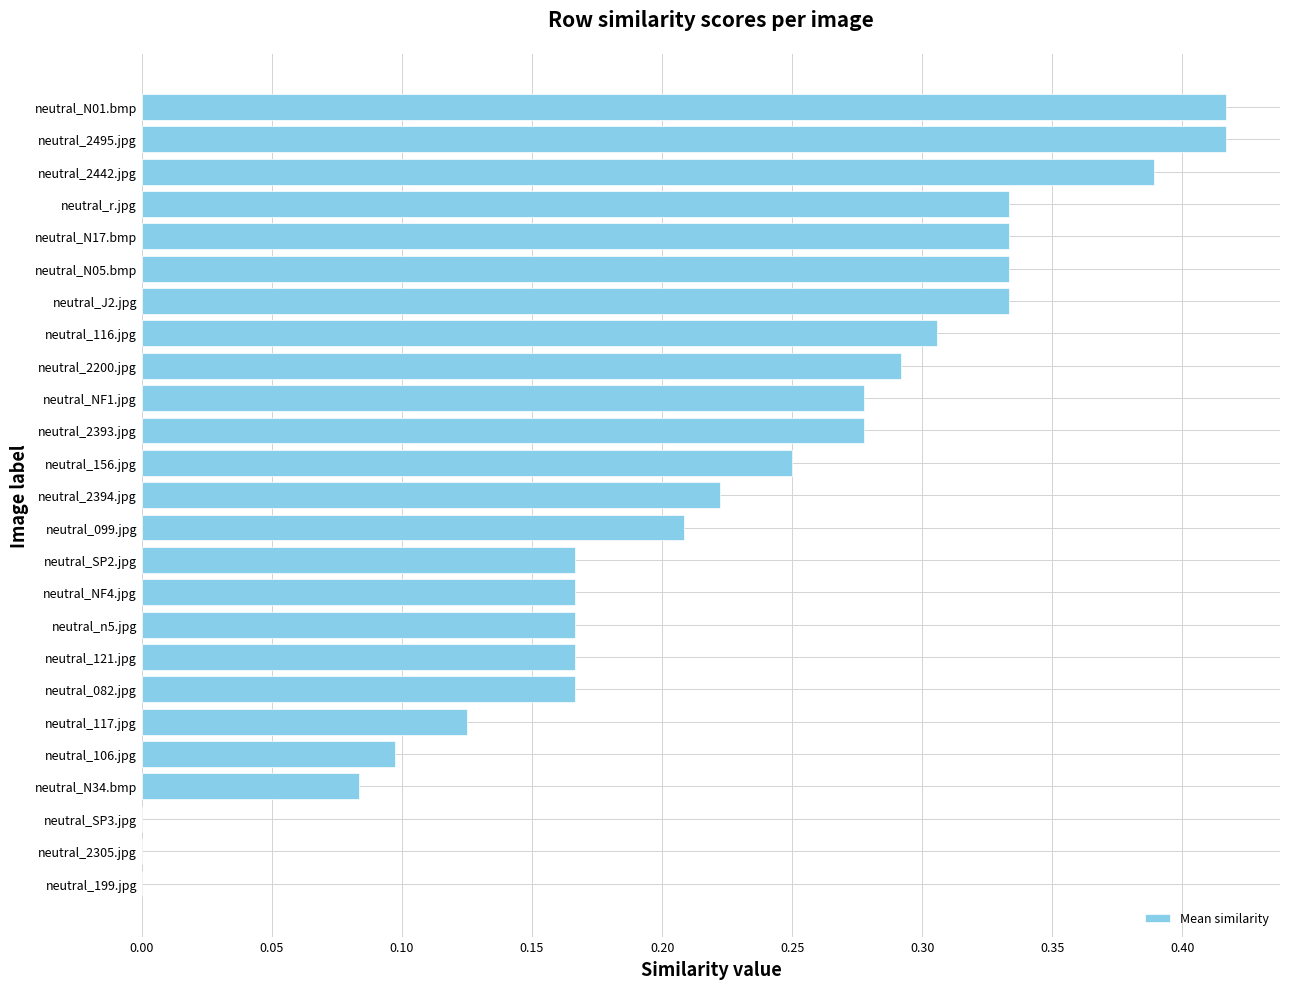

Between neutral_N05.bmp and neutral_N01.bmp, which is larger?

neutral_N01.bmp